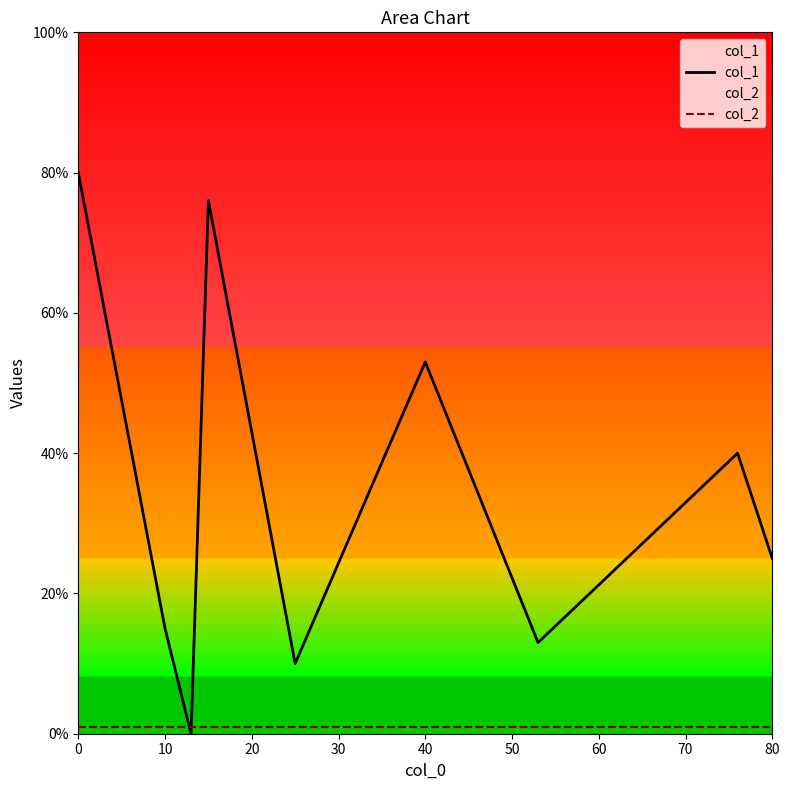

What is the average value of the col_1 series?

35